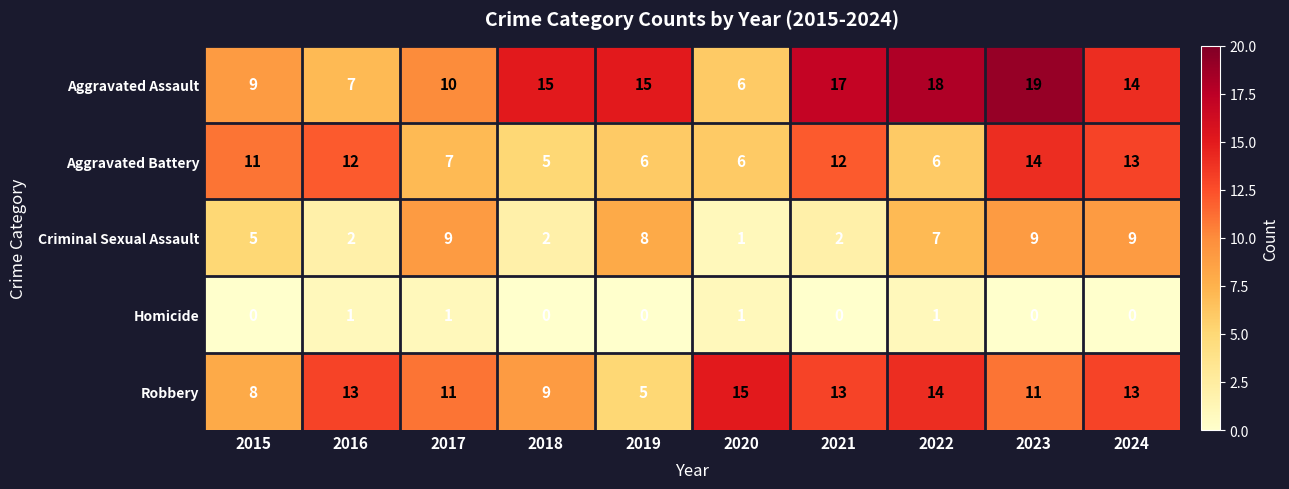

Where is Aggravated Assault nearest to the value 12?

2017